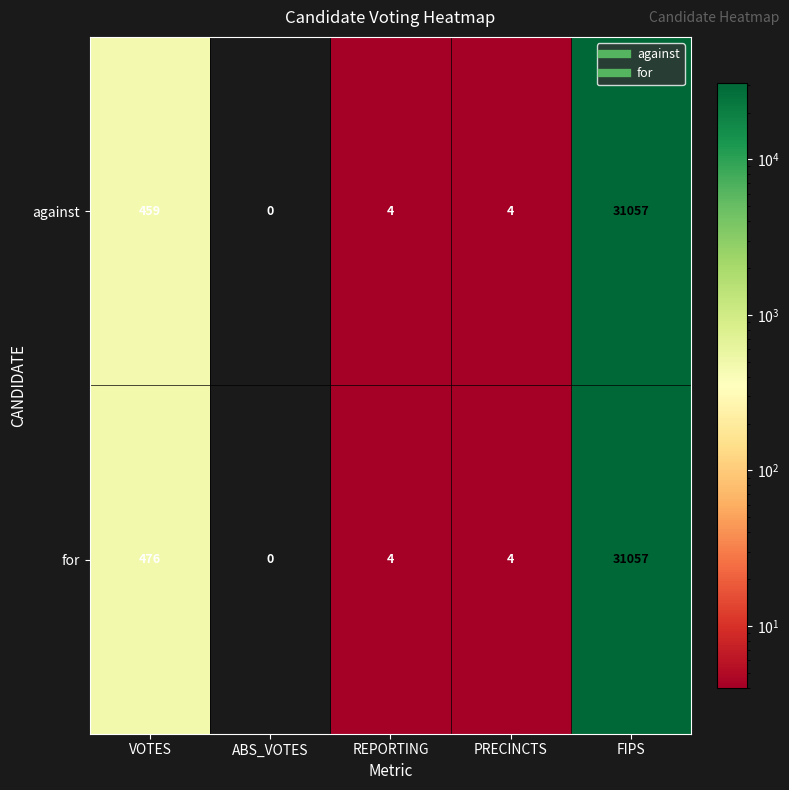

True or false: for has a value of 234 at VOTES.

False